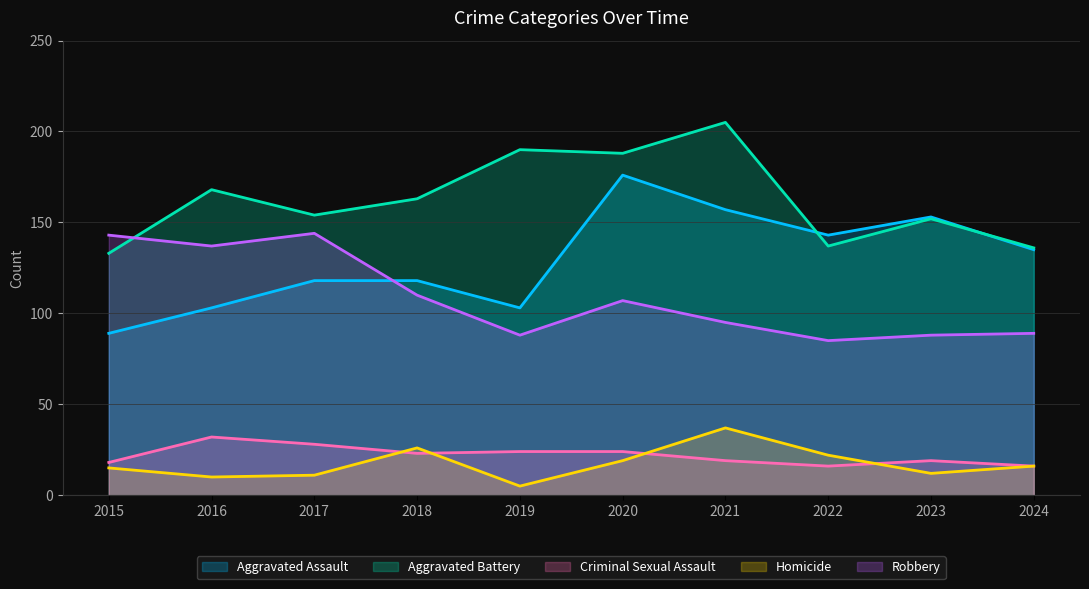

Where is Criminal Sexual Assault nearest to the value 24?

2019